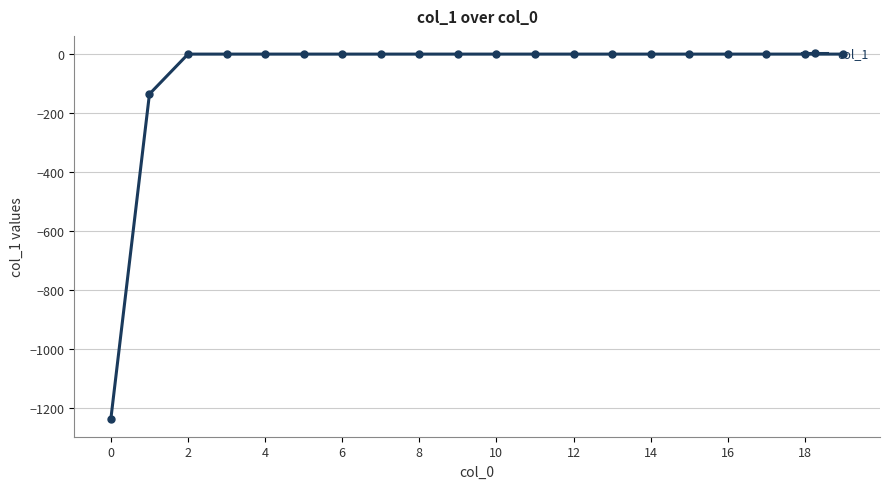

What is the average value?

-68.6